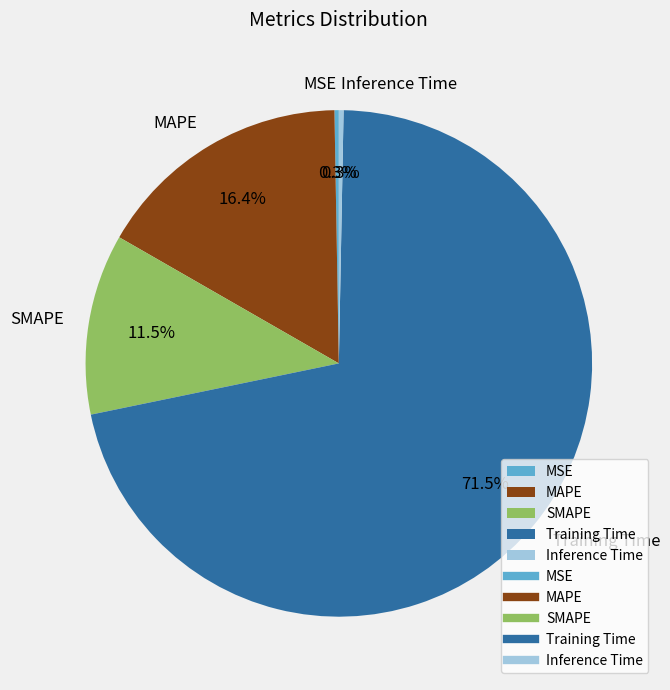

Is there any slice that represents more than half of the pie?

Yes